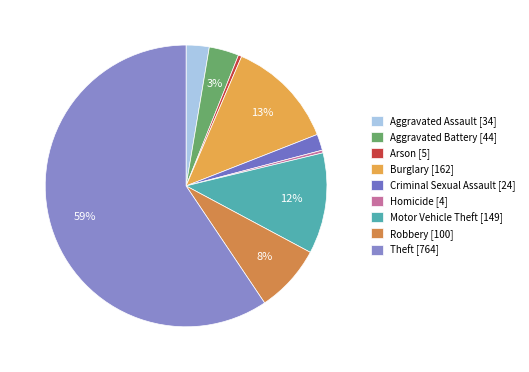

What is the ratio of the value at Aggravated Assault to the value at Aggravated Battery?

0.8